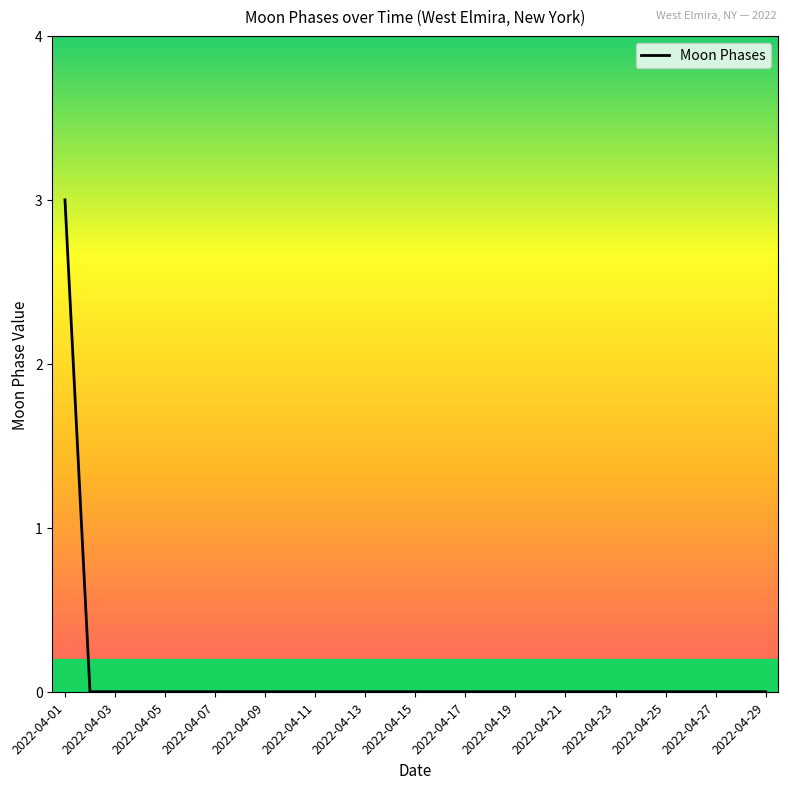

How many values are between 0 and 1?

28